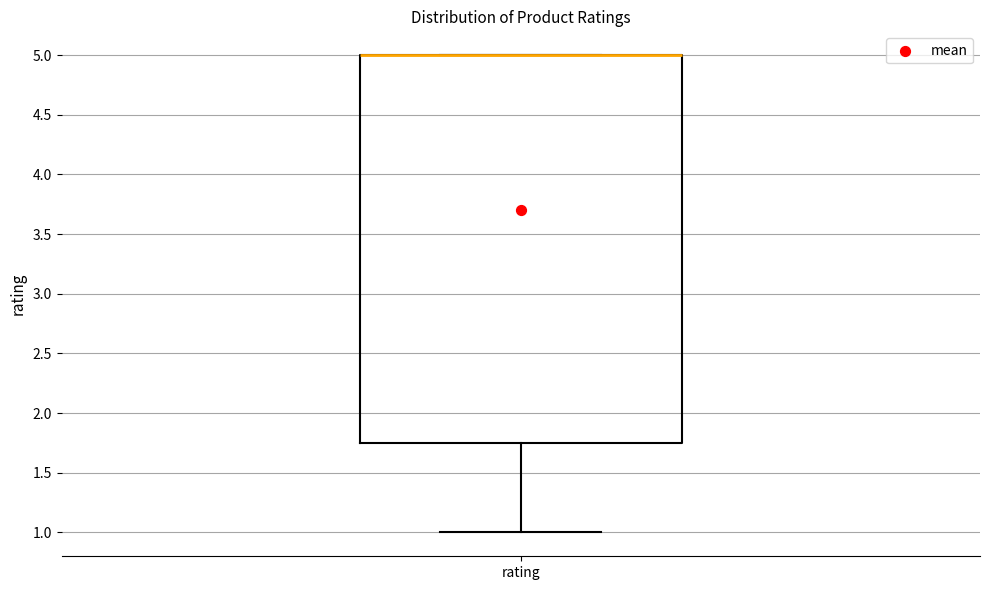

Read this box plot against the y-axis: the position of the median line, the range covered by the box, and the ends of both whiskers. The values are not printed on the chart, so give them approximately, as read against the axis.

median 5.00 (drawn on the box's upper edge), box 1.75 to 5.00, whiskers 1.00 to 5.00